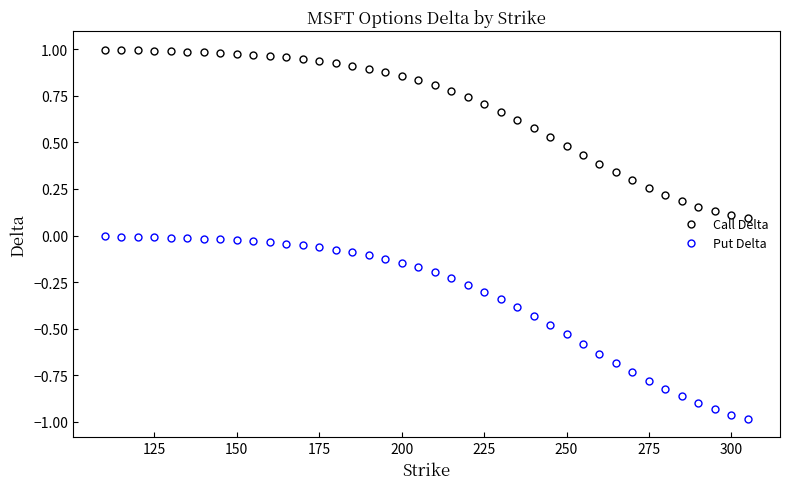

Does the chart display data point markers on the line(s)?

Yes